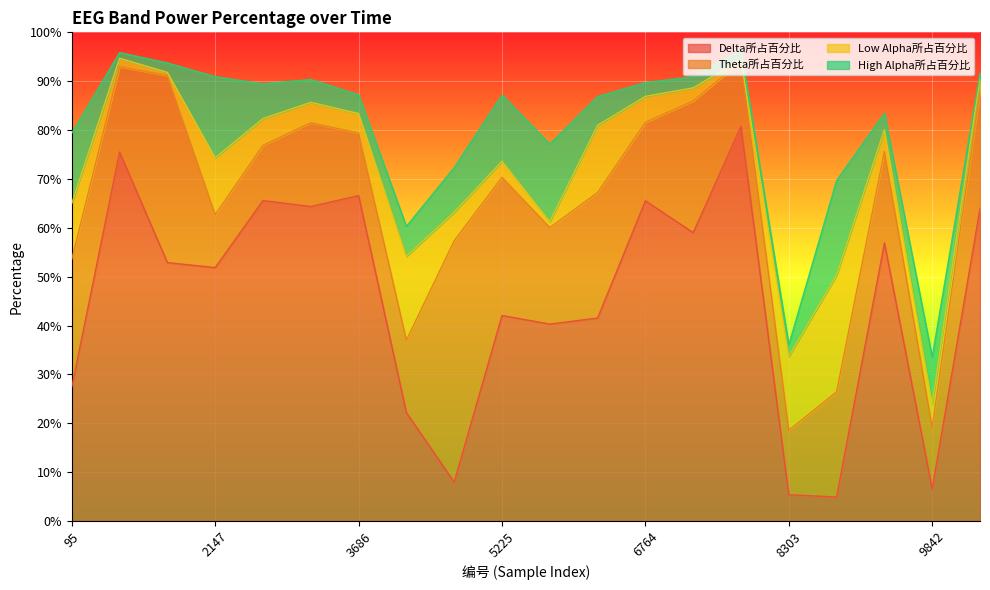

Between which two adjacent categories do Delta所占百分比 and High Alpha所占百分比 first intersect?

4199 and 4712